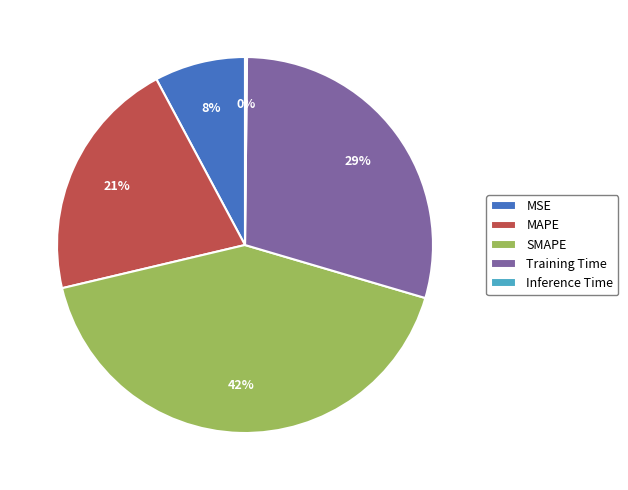

To the nearest percent, what is the average slice percentage?

20%